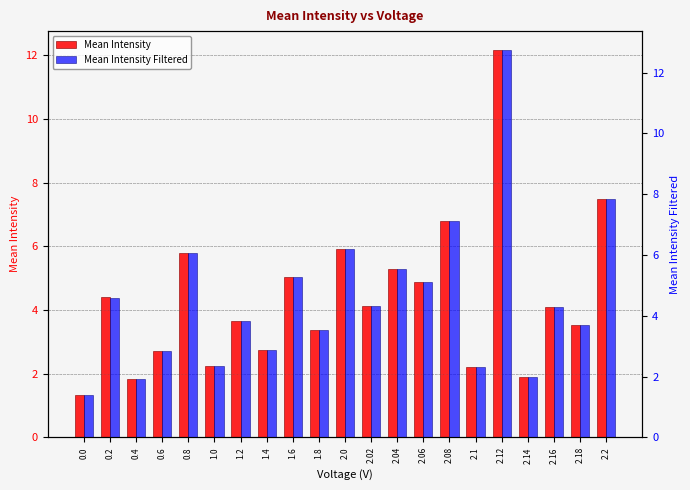

Is the value of Mean Intensity Filtered at 2.1 greater than the value of Mean Intensity at 0.0?

Yes